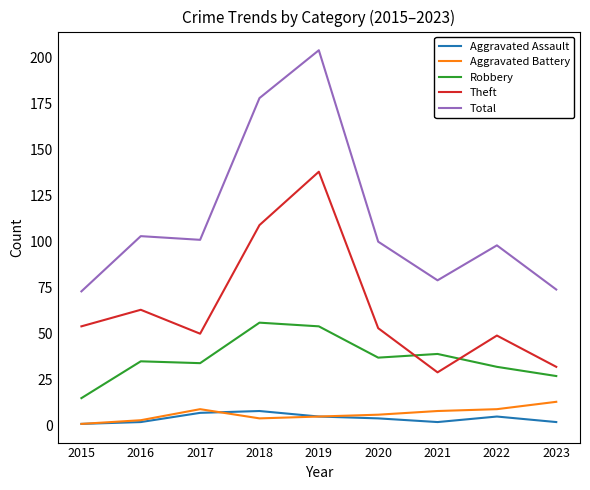

At which label does Aggravated Battery first exceed 6?

2017